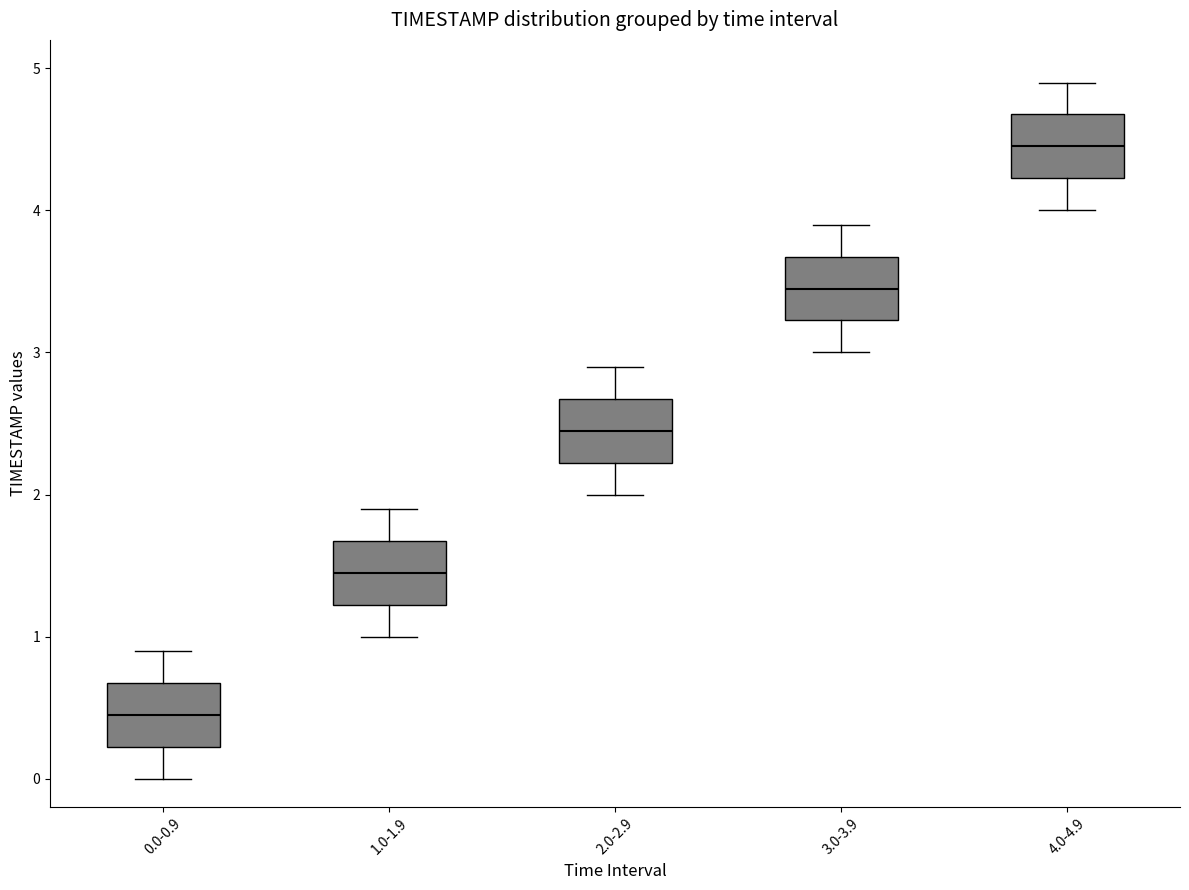

Reading left to right, read every box against the y-axis: the position of its median line, the range the box covers, and the ends of its whiskers. The values are not printed on the chart, so give them approximately, as read against the axis.

0.0-0.9: median 0.5, box 0.2 to 0.7, whiskers 0.0 to 0.9
1.0-1.9: median 1.5, box 1.2 to 1.7, whiskers 1.0 to 1.9
2.0-2.9: median 2.5, box 2.2 to 2.7, whiskers 2.0 to 2.9
3.0-3.9: median 3.5, box 3.2 to 3.7, whiskers 3.0 to 3.9
4.0-4.9: median 4.5, box 4.2 to 4.7, whiskers 4.0 to 4.9